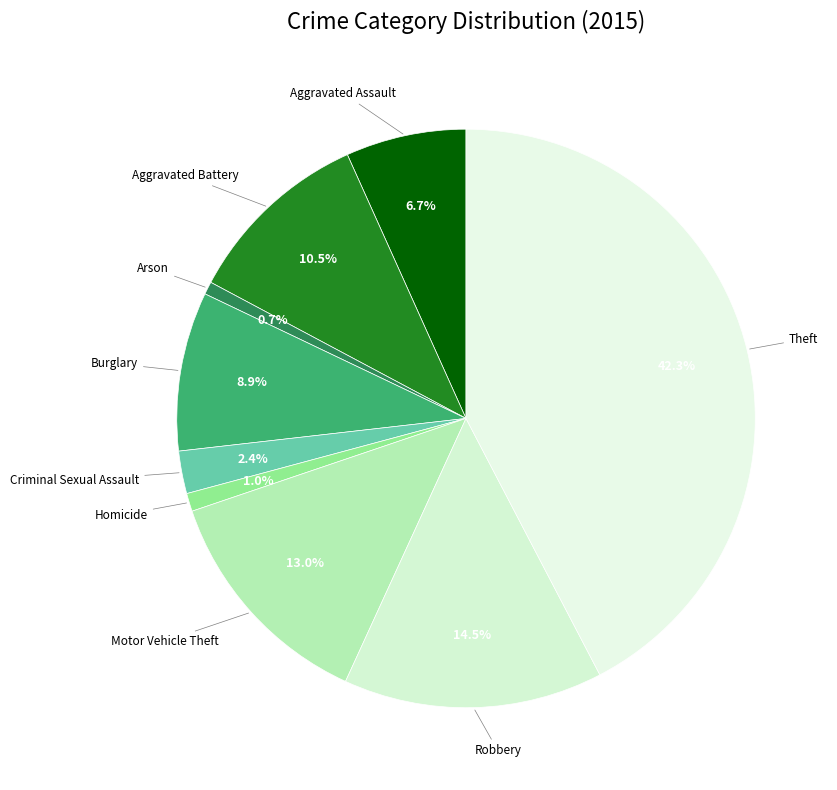

Which slice is the smallest?

Arson